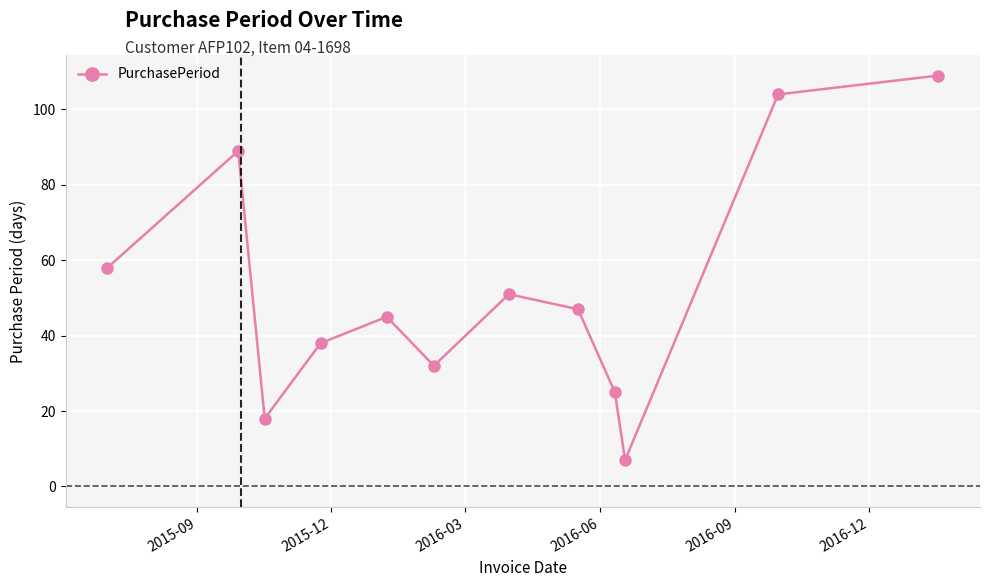

How many lines are shown in the chart?

1